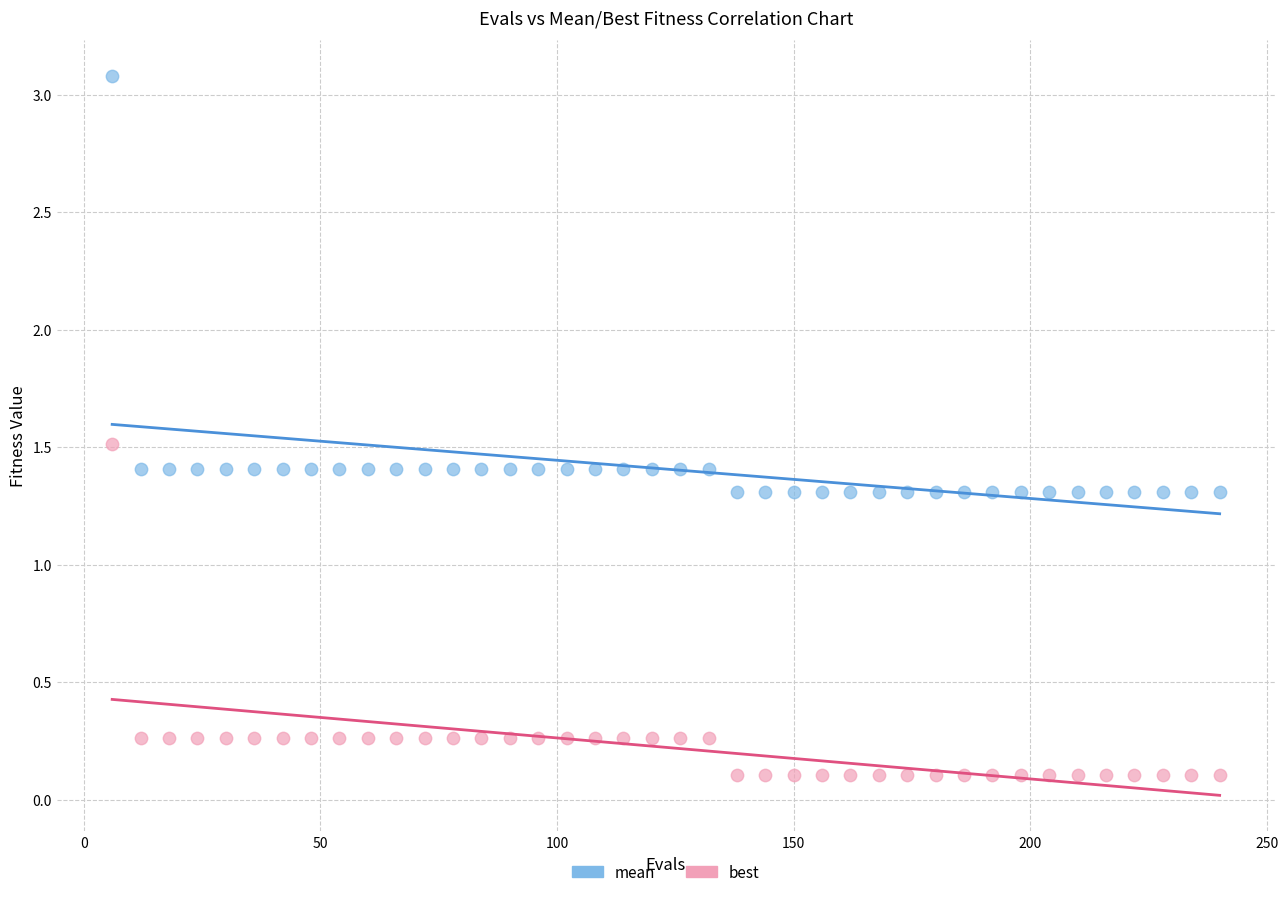

In the mean series, what Y value is closest to 2?

1.4